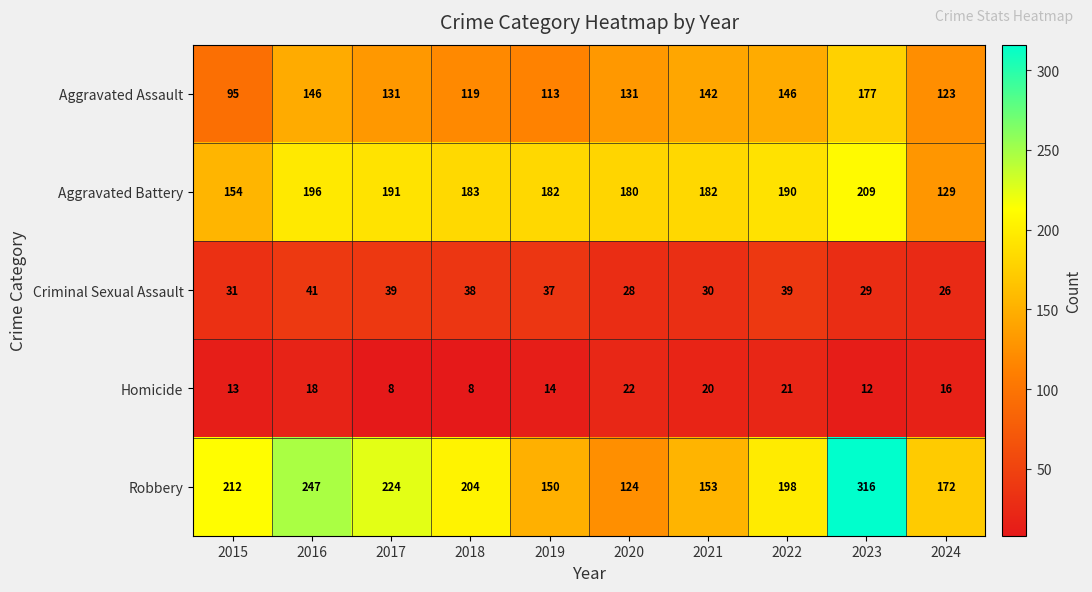

At which category is the sum across all series the highest?

2023